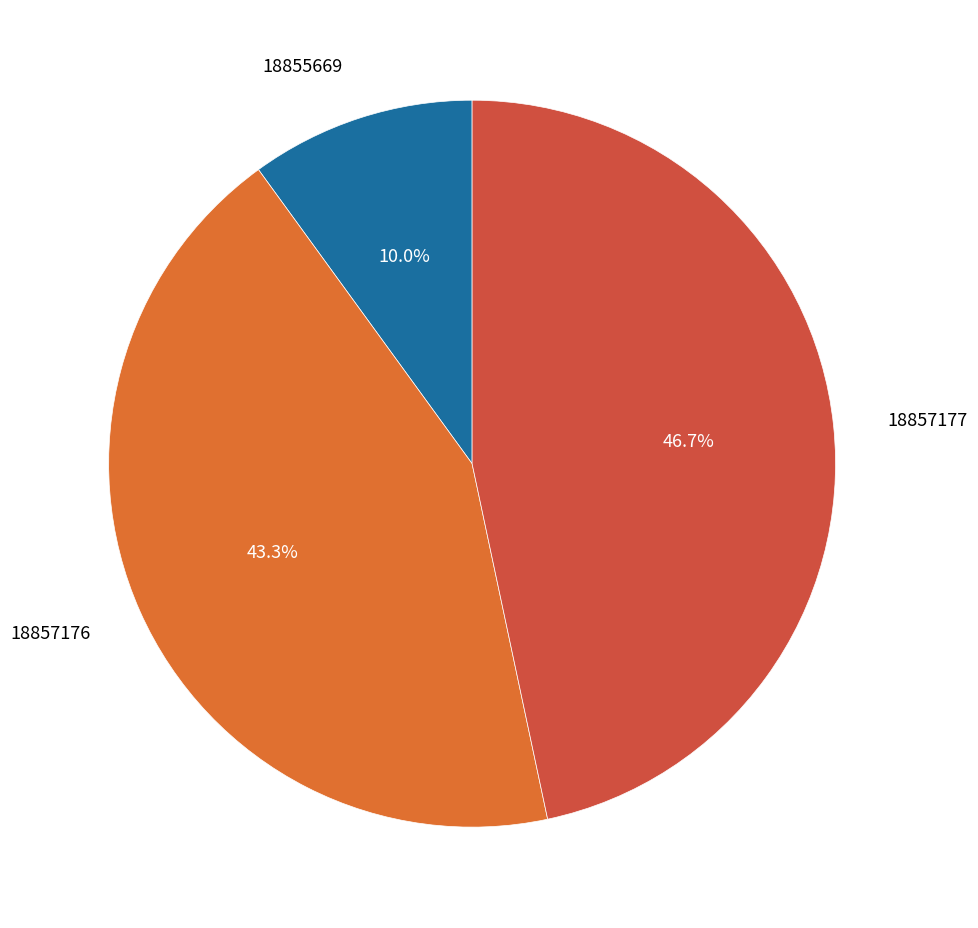

Which slice is the smallest?

18855669